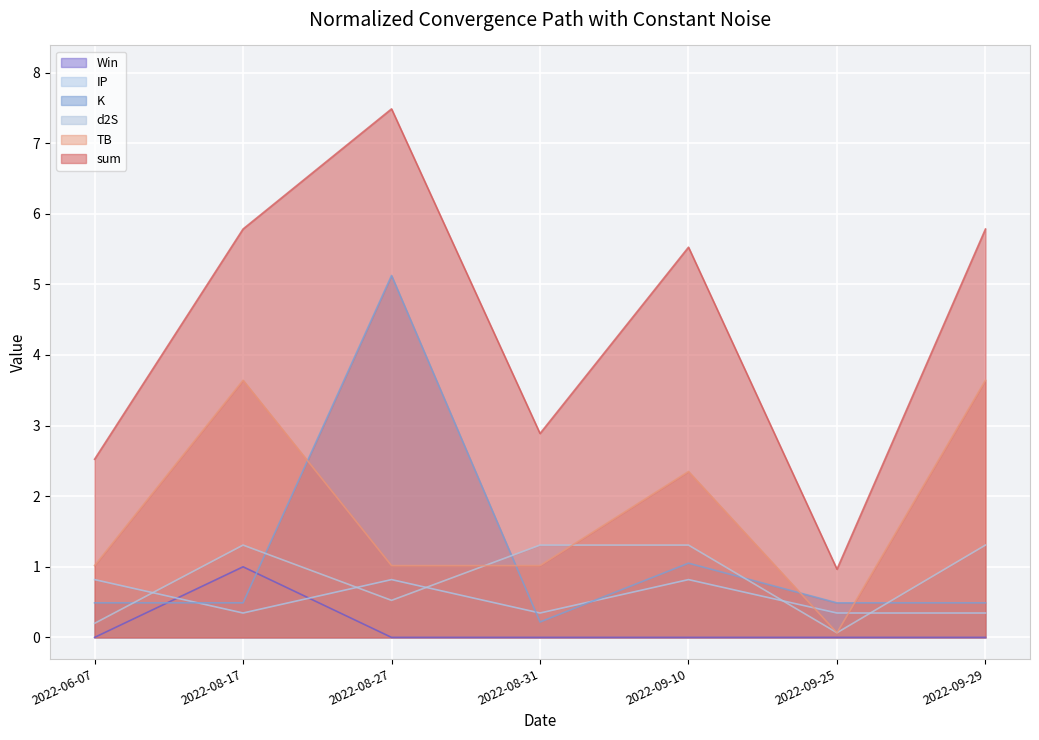

What is the total value across all series at 2022-06-07?

5.0